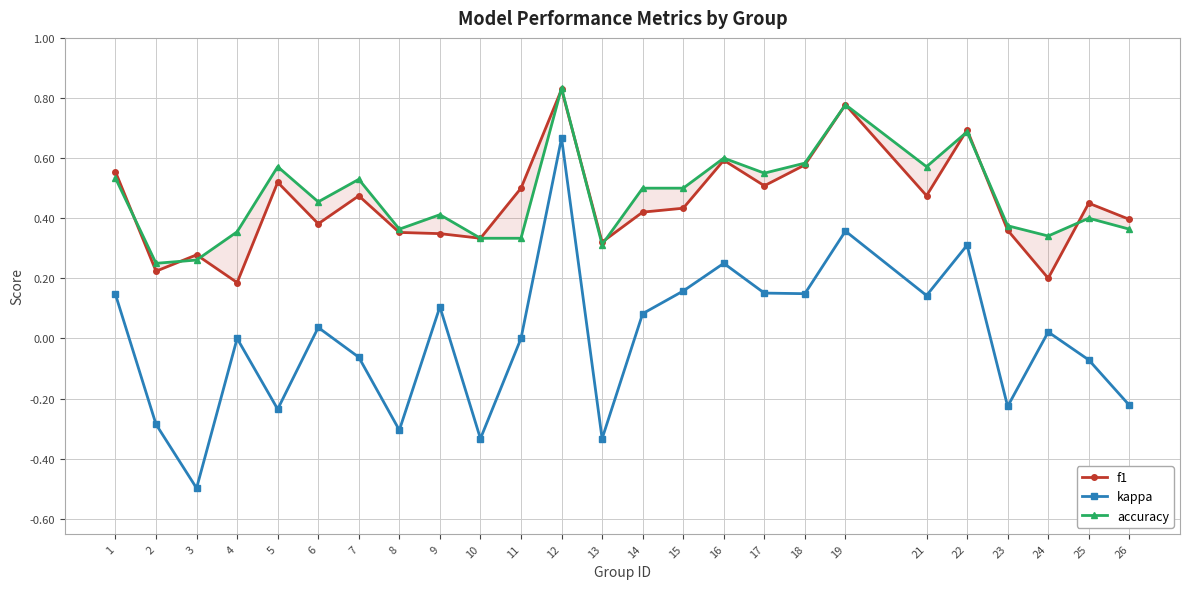

List the series in order of their peak value, lowest first.

kappa, f1, accuracy